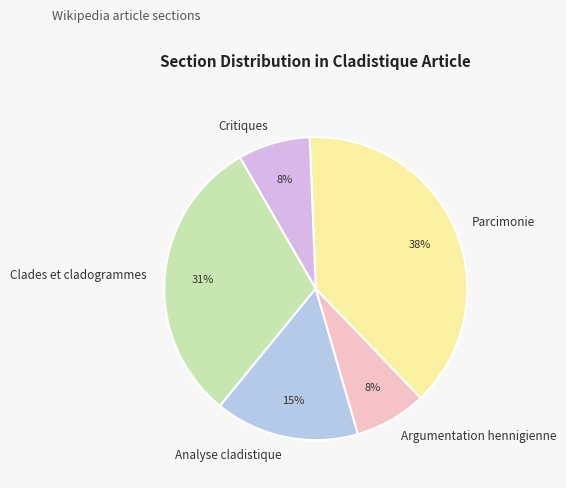

What is the largest slice in the pie chart?

Parcimonie